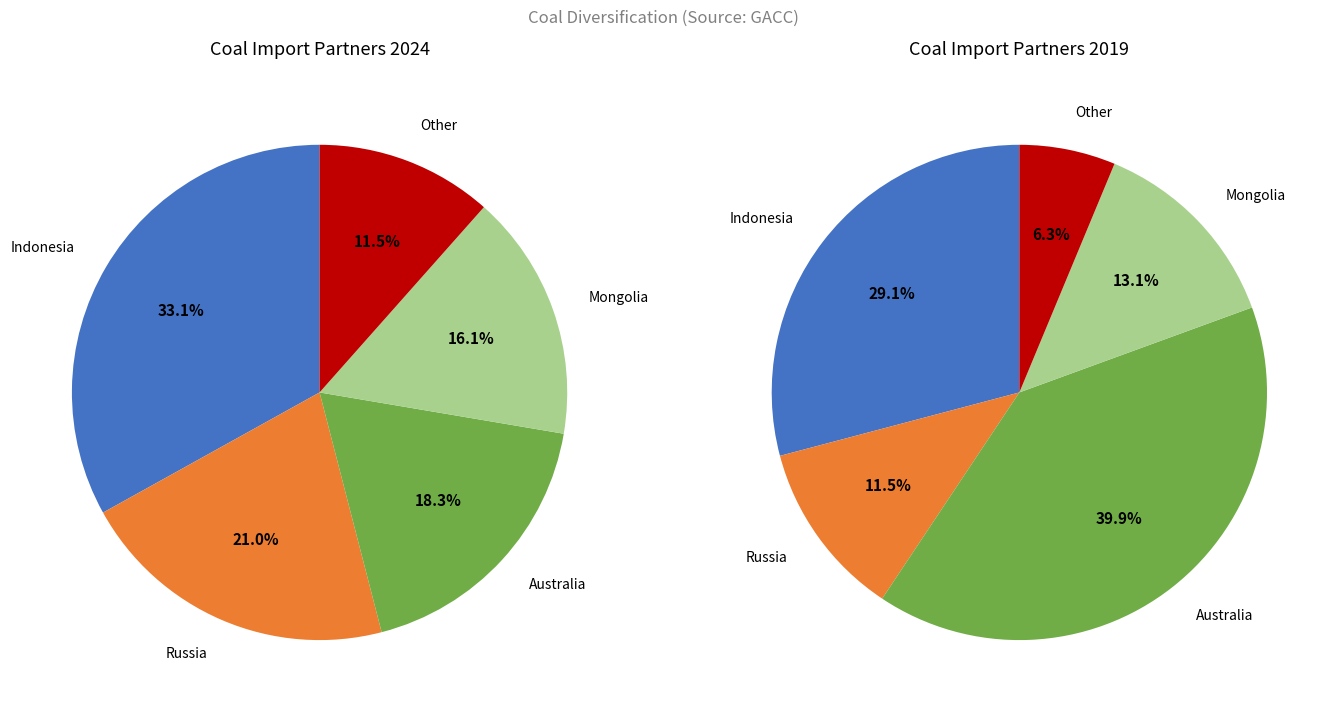

Count the number of slices in the pie.

5